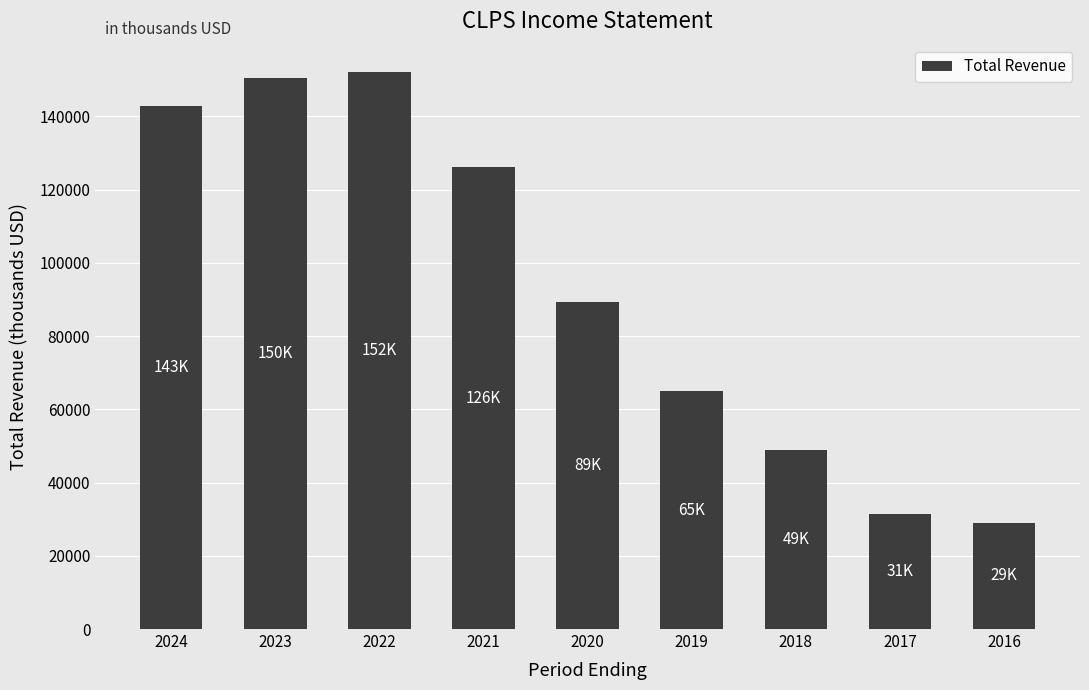

Rank the categories by value from highest to lowest.

2022, 2023, 2024, 2021, 2020, 2019, 2018, 2017, 2016